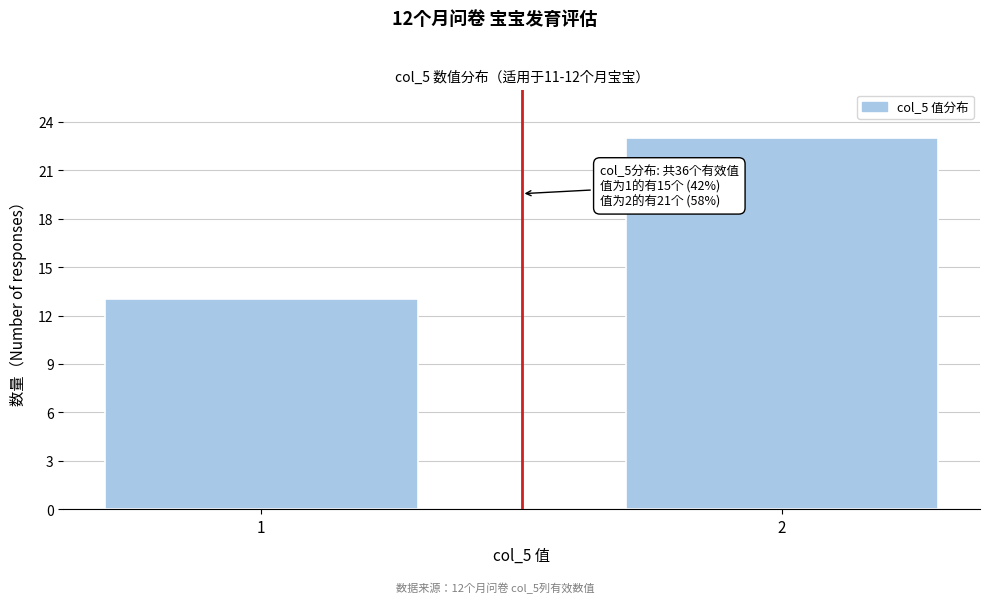

Reading left to right, list all the values displayed in this chart.

1=13	2=23